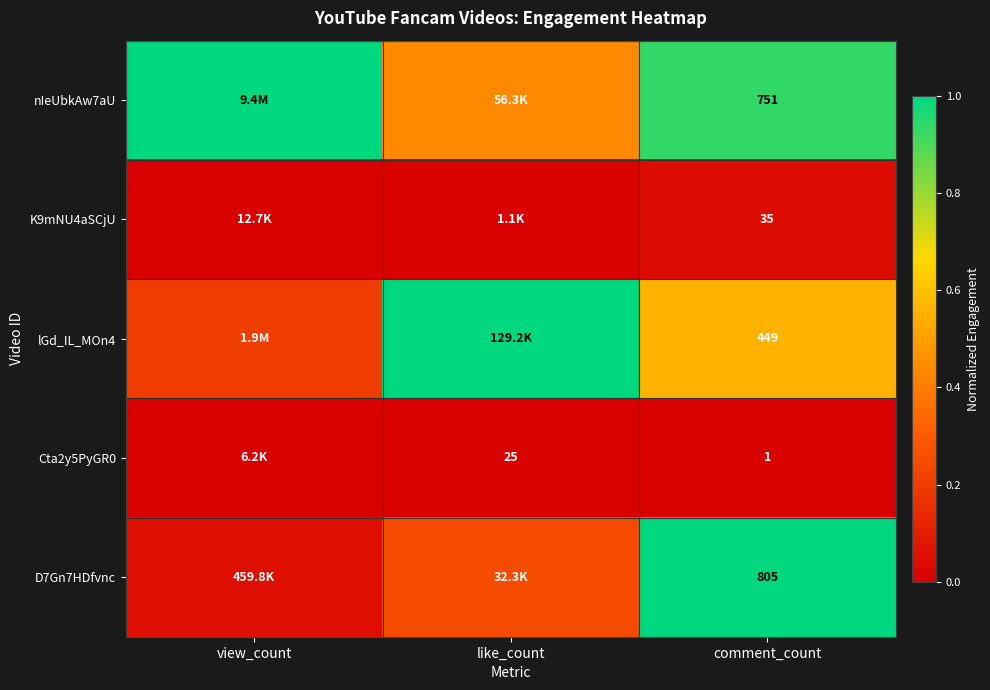

At how many categories does at least one series exceed 0?

3